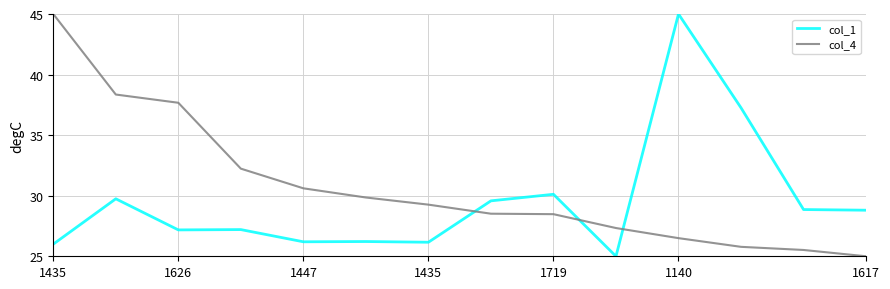

Which series has the largest total across all categories?

col_4